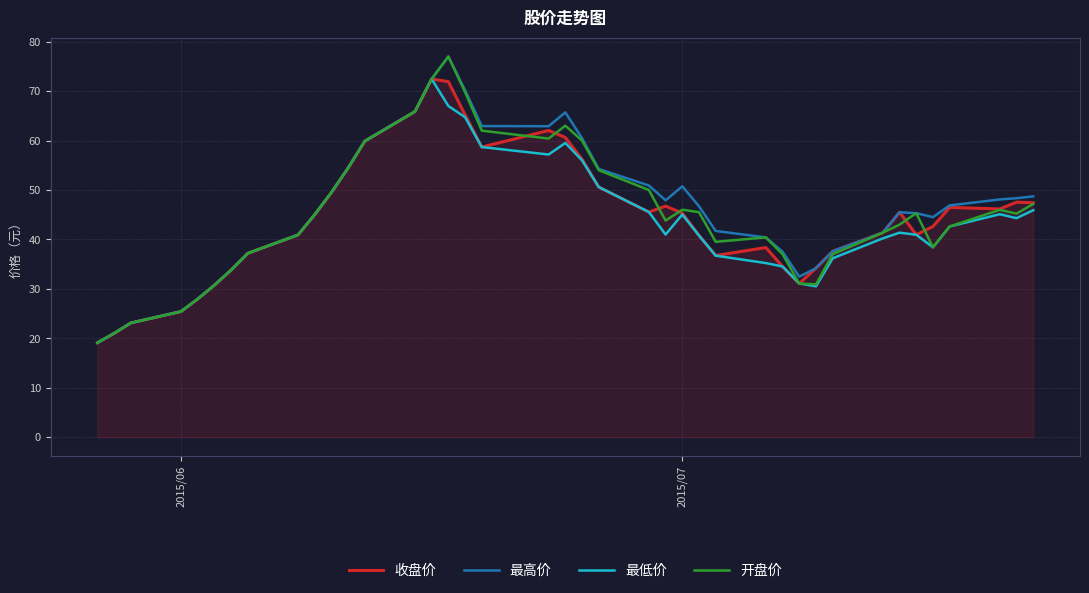

What is the maximum value for 最低价?

72.5